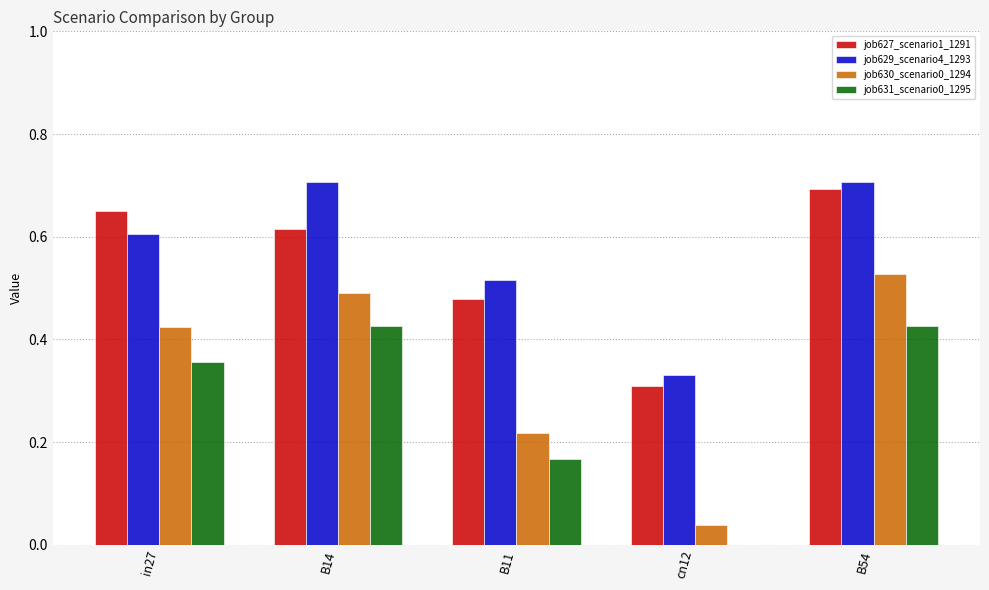

The job631_scenario0_1295 series shows 0.0 at cn12. True or false?

True